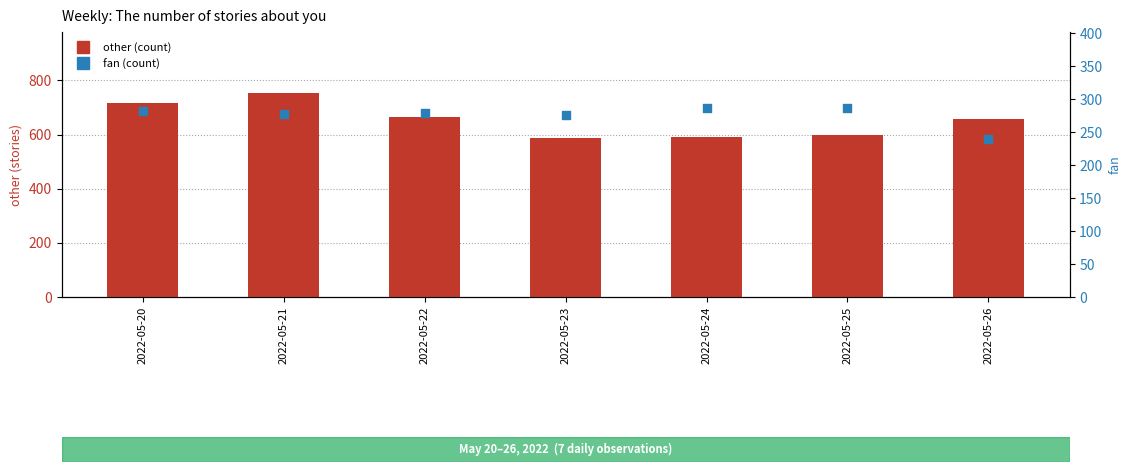

At how many categories does at least one series exceed 395?

7